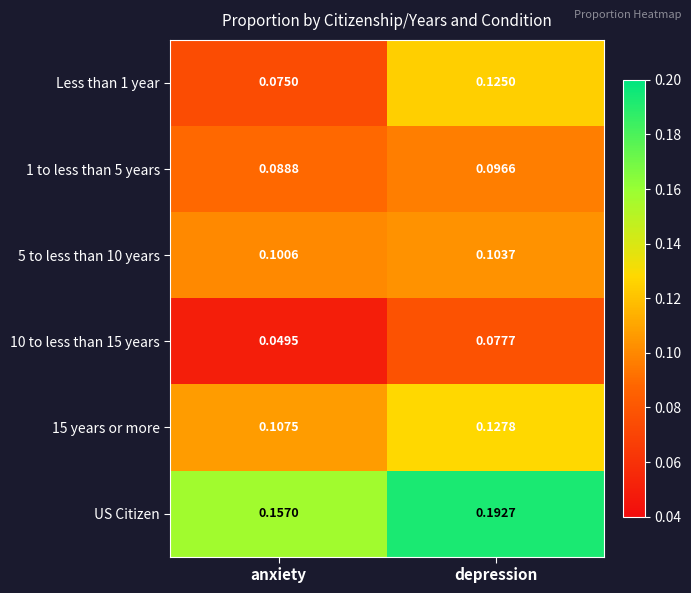

At which category is the sum across all series the highest?

depression